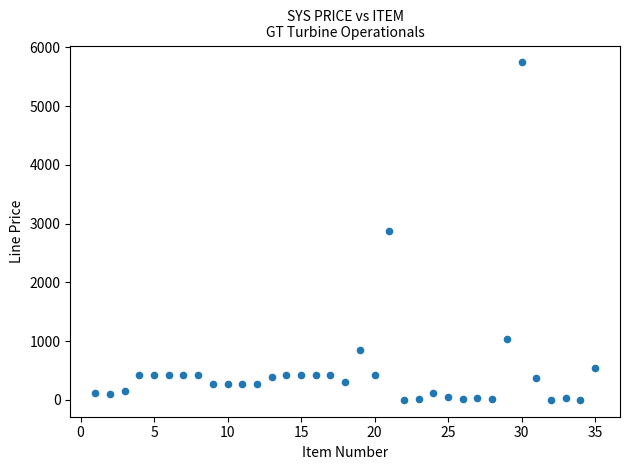

What is the range of X values (max minus min)?

34.0